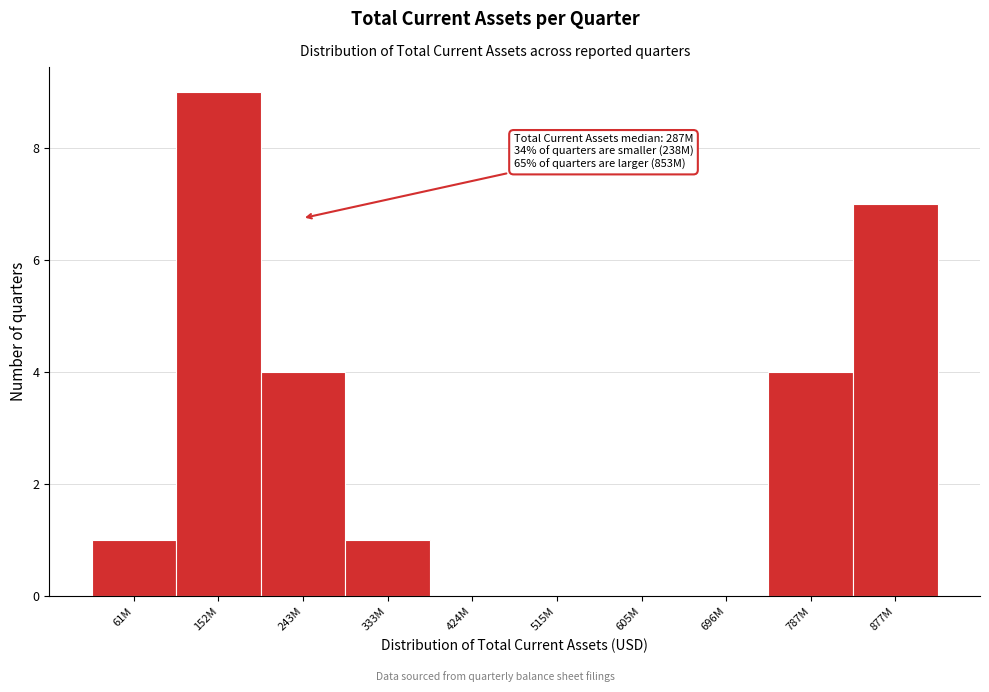

Reading right to left, list all the values displayed in this chart.

877M=7	787M=4	696M=0	605M=0	515M=0	424M=0	333M=1	243M=4	152M=9	61M=1